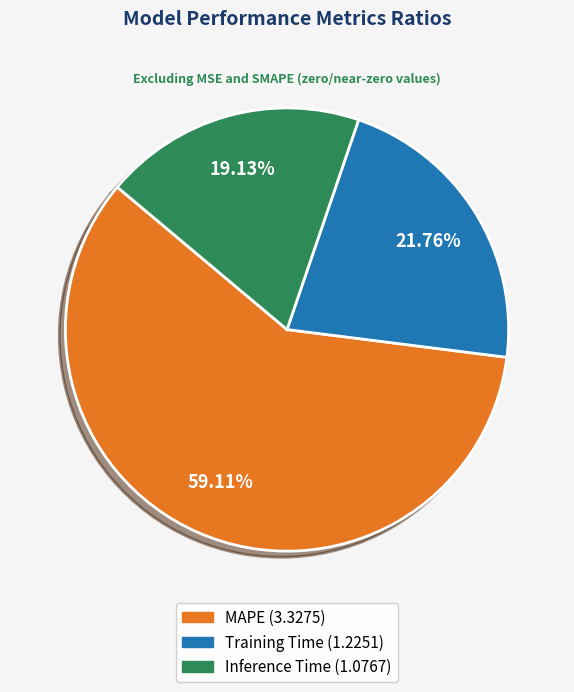

How much of the chart is everything except Training Time?

78.2%